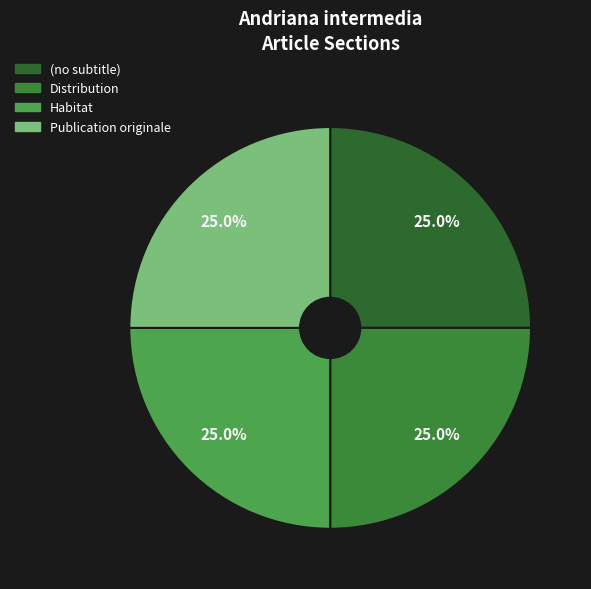

What portion of the pie excludes Distribution?

75.0%